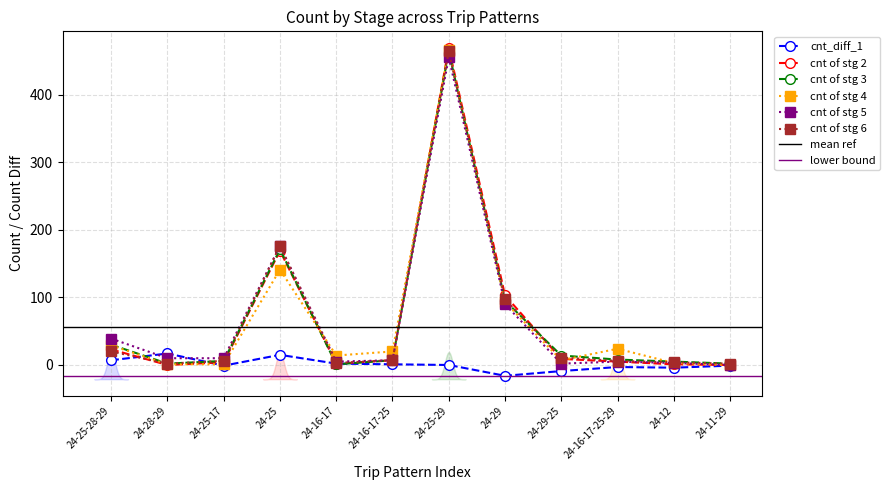

What is the average value of the cnt_diff_1 series?

1